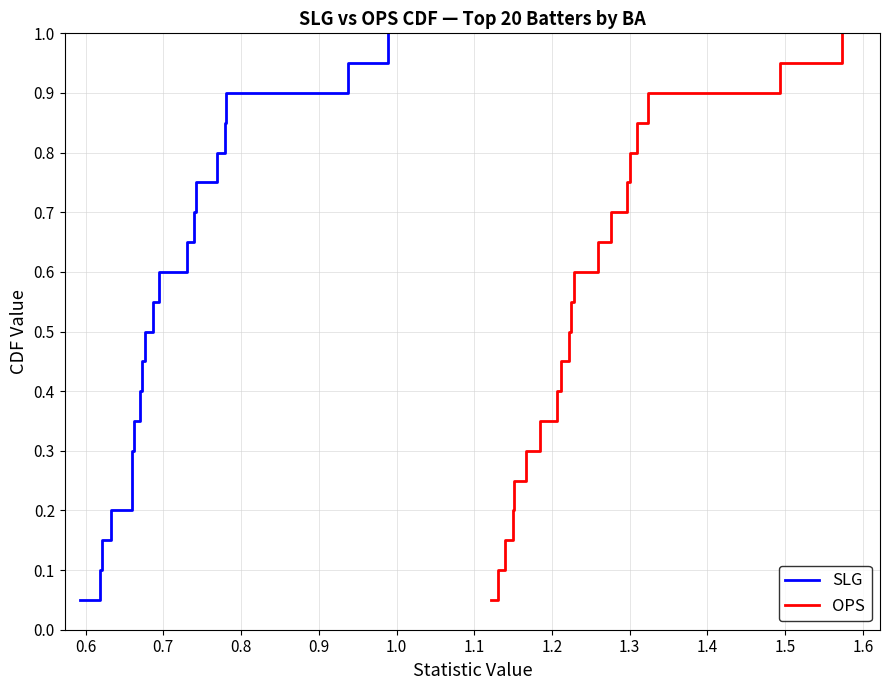

True or false: SLG and OPS intersect in this chart.

False